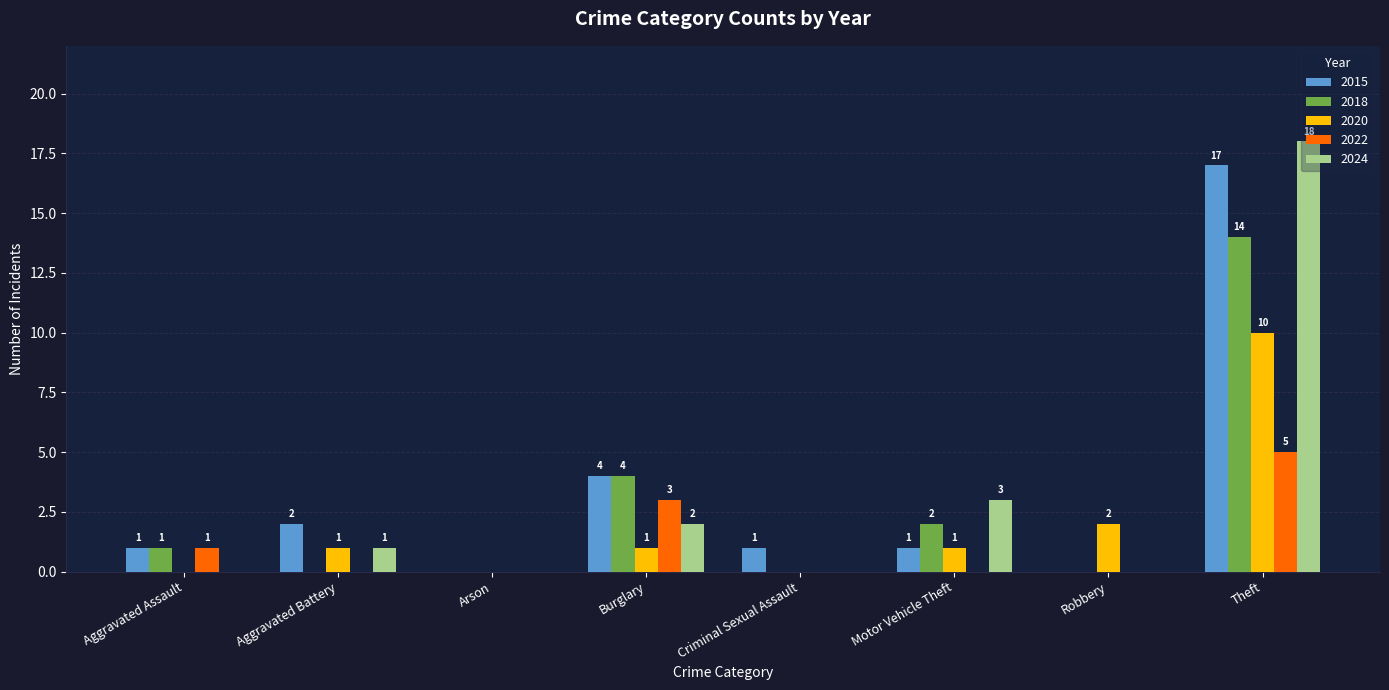

At which category is the sum across all series the highest?

Theft